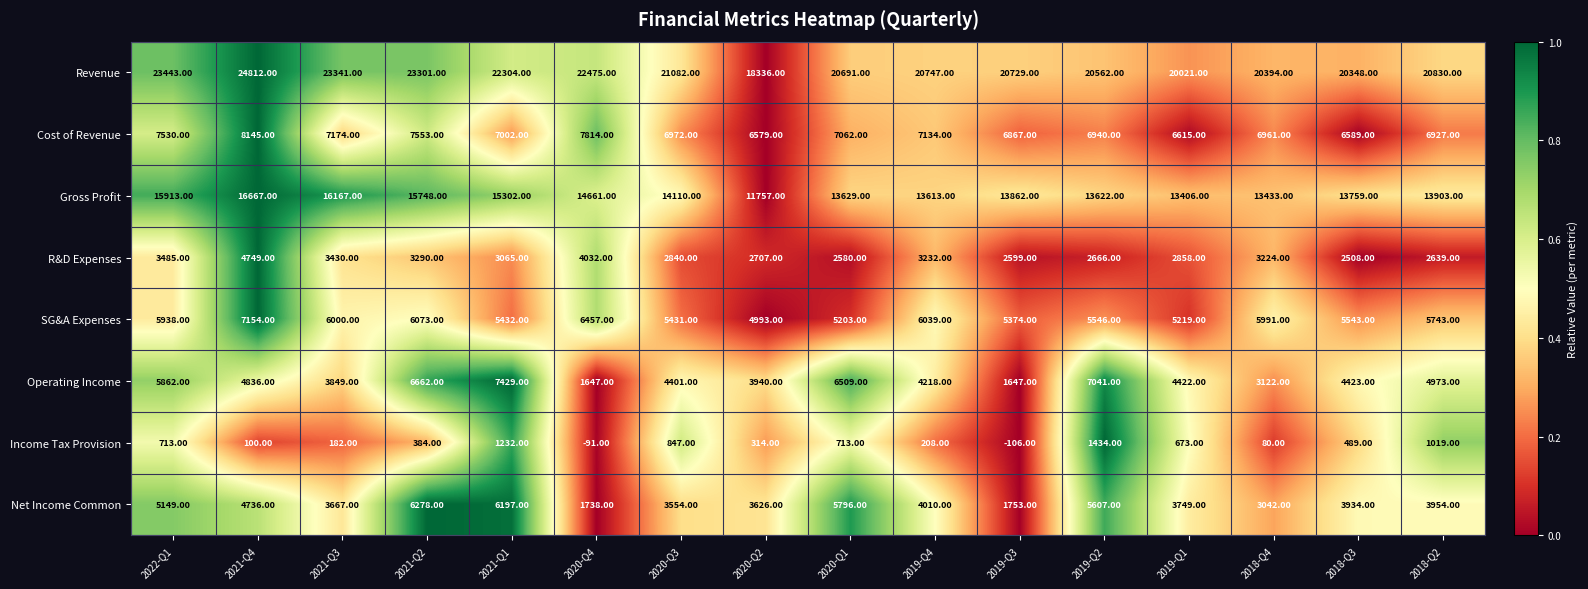

At which category is the sum across all series the highest?

2021-Q4